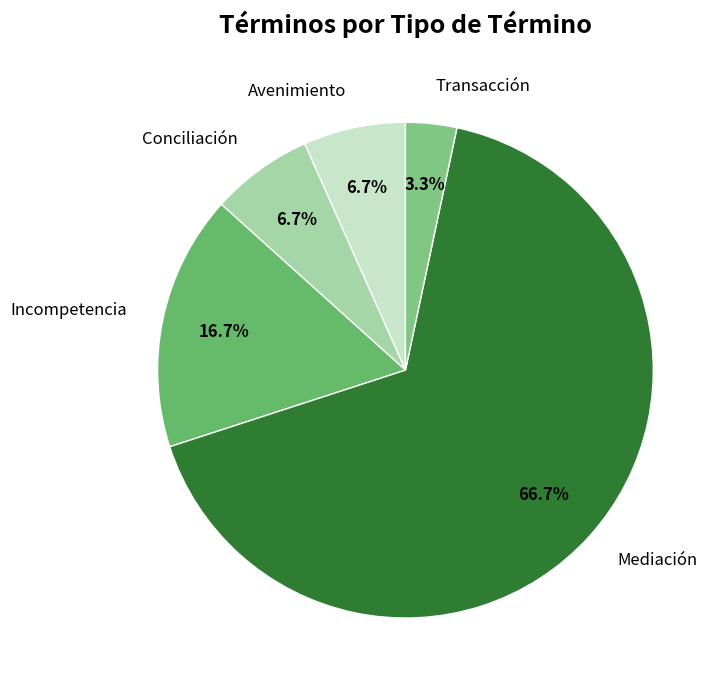

True or false: Conciliación accounts for 7% of the total.

True